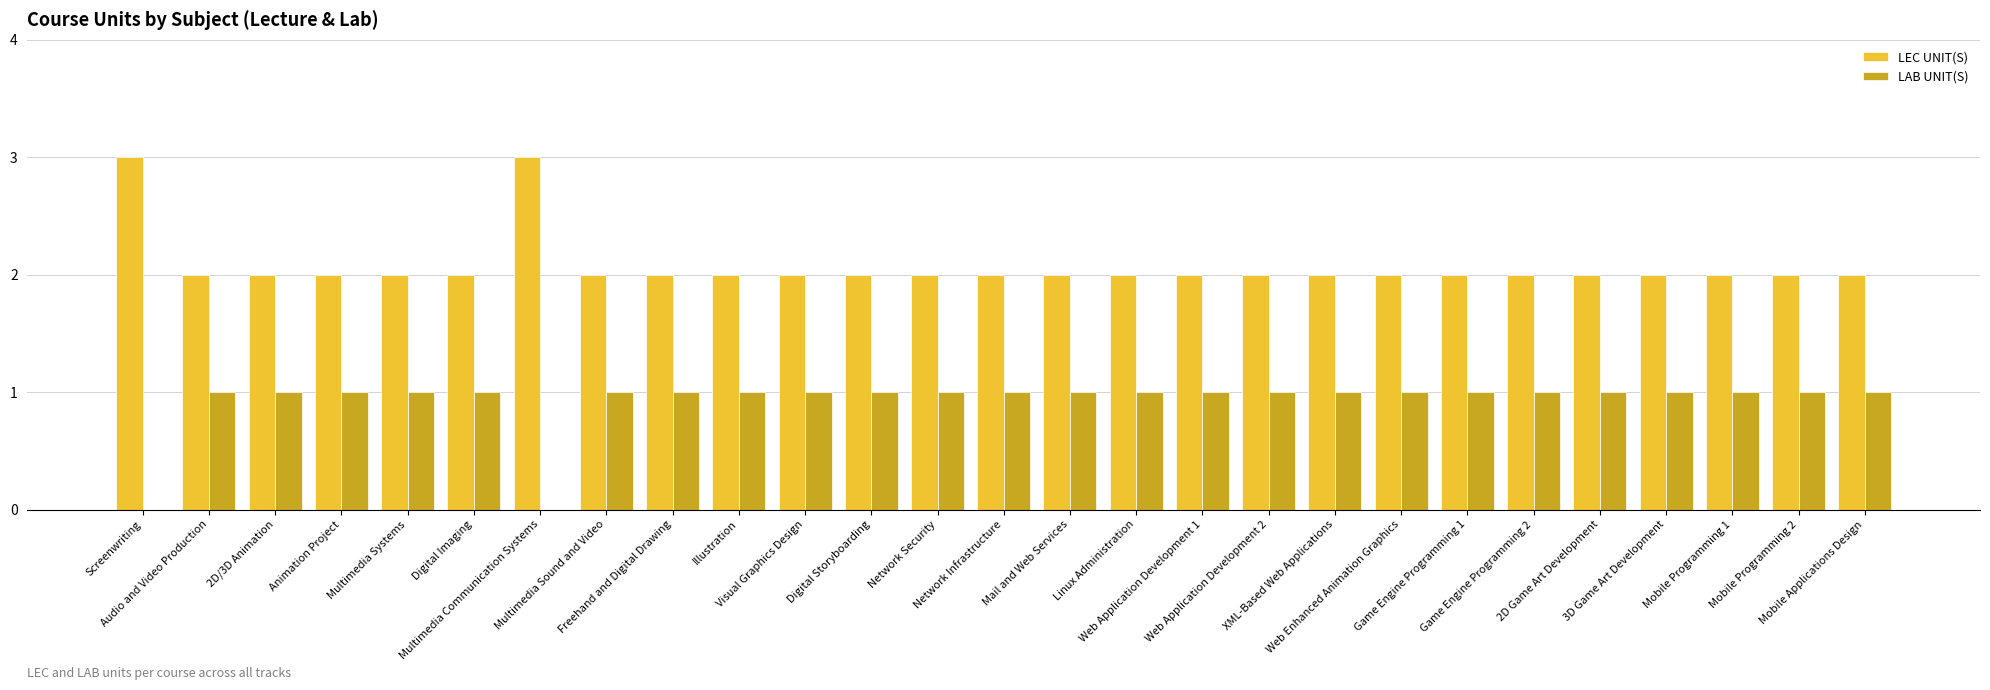

Which series has the largest total across all categories?

LEC UNIT(S)